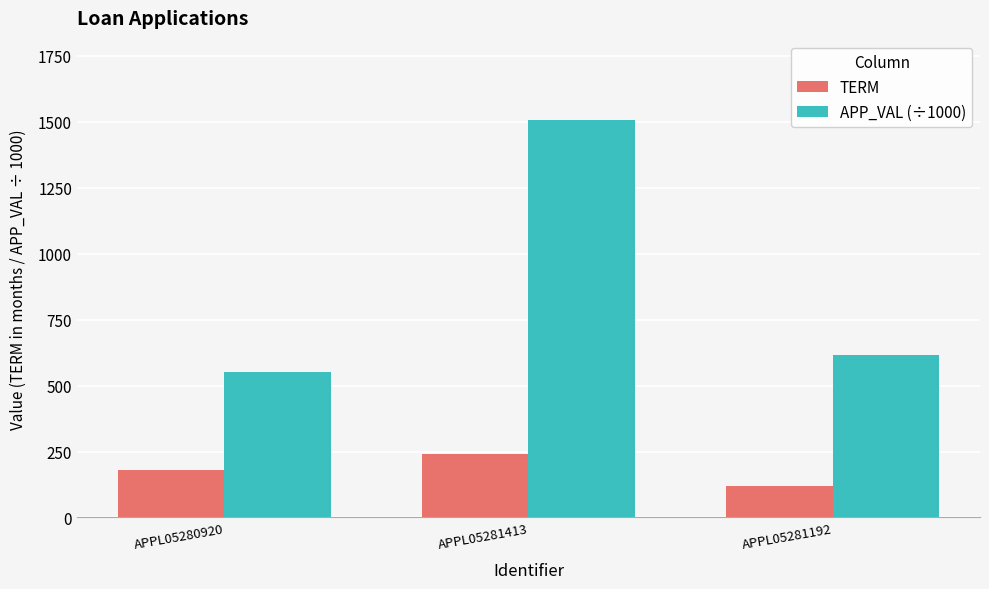

How many data points does each series have?

3